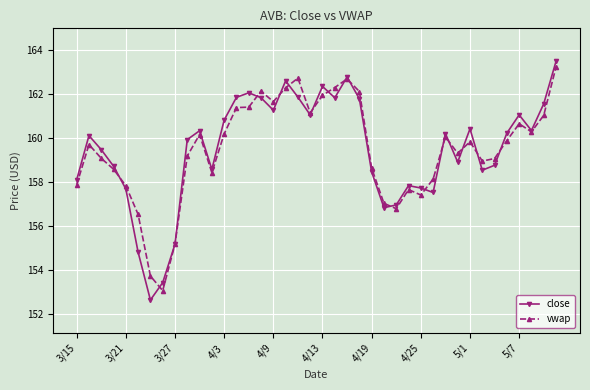

True or false: close has more than 2 points higher than both neighbors.

True